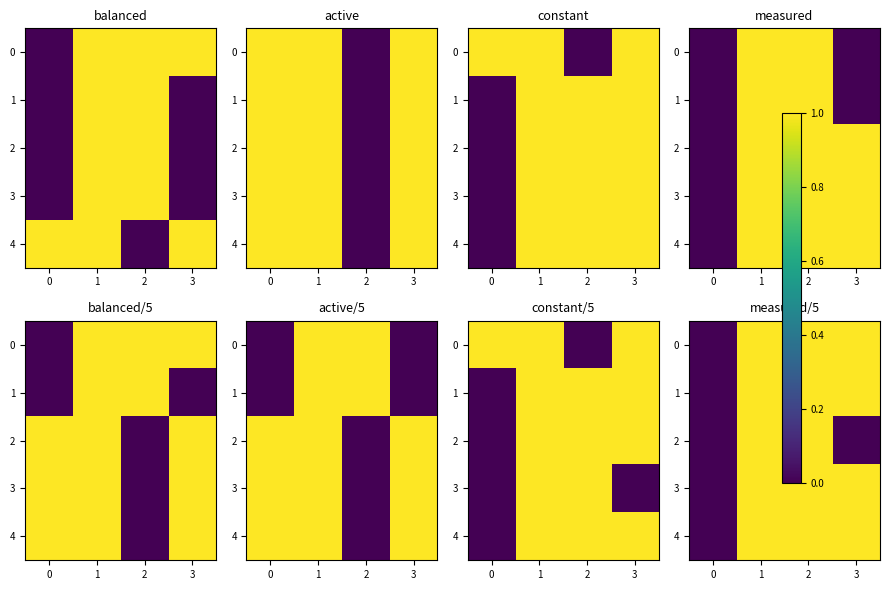

What is the average value of the 4 series?

1